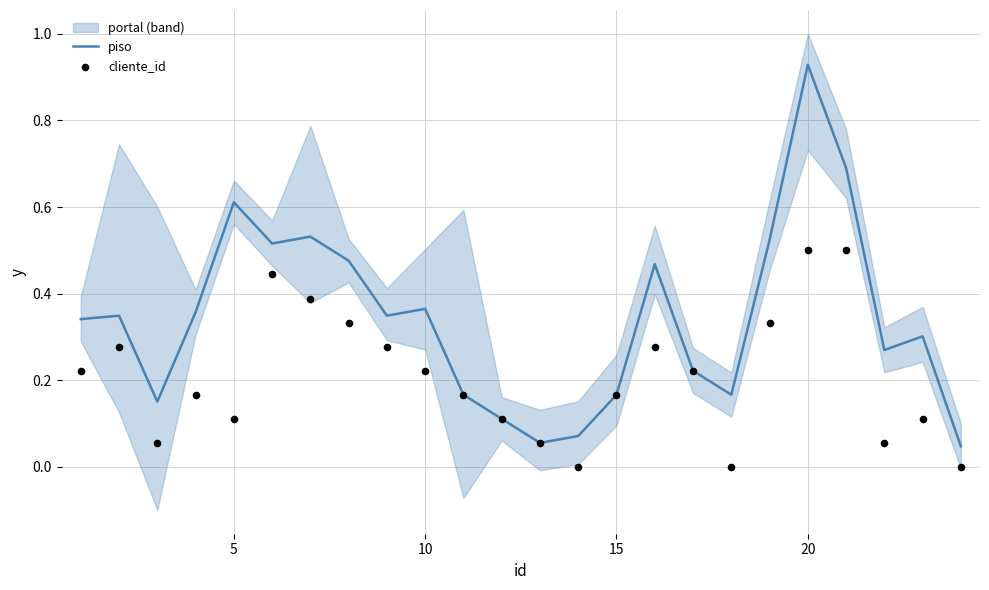

Which series contains the highest Y value?

piso